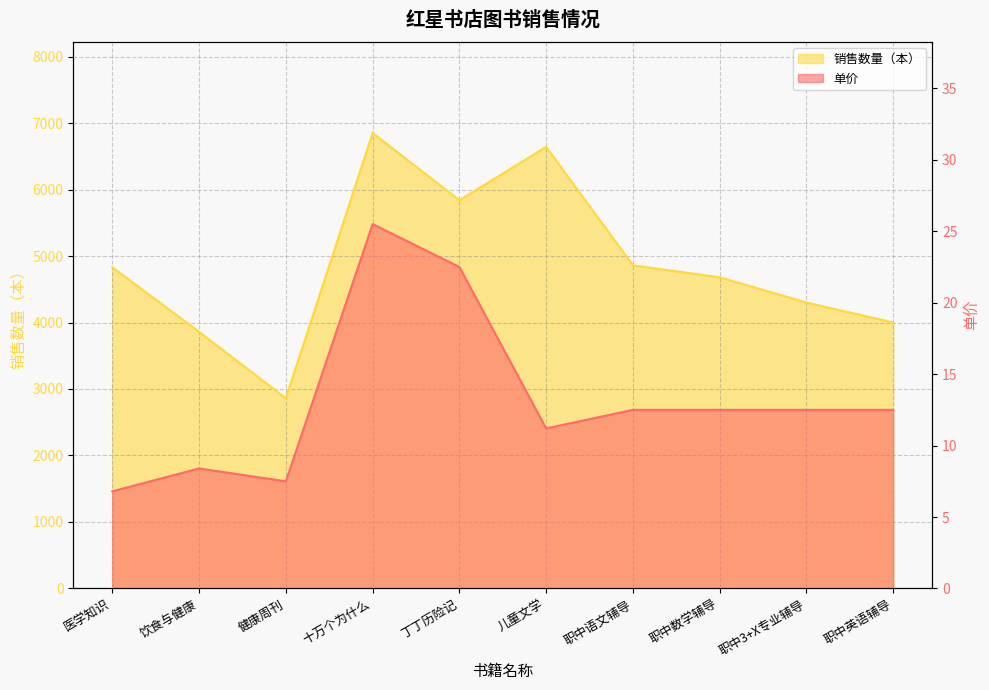

Which series has the largest total across all categories?

销售数量（本）